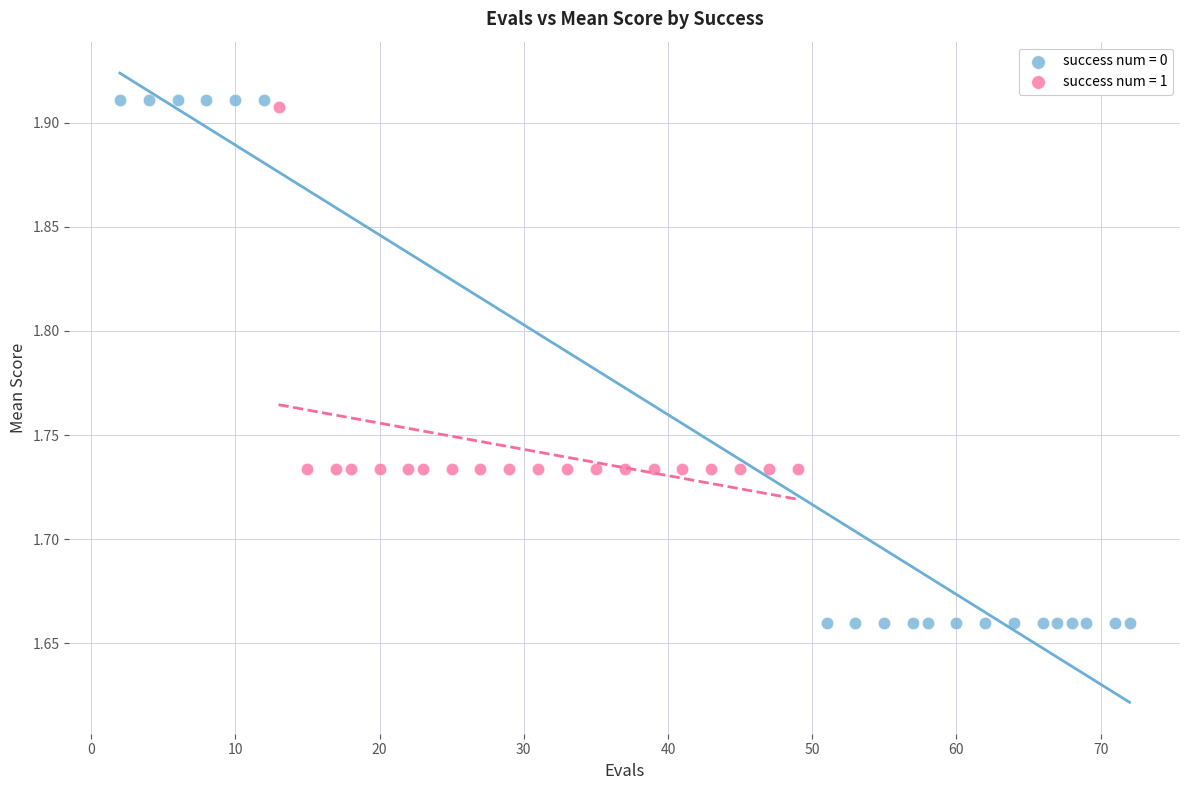

Which series has the widest spread of Y values?

success num = 0